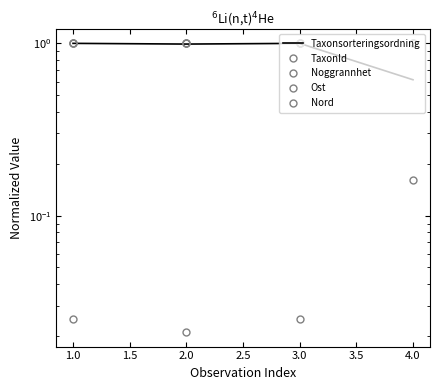

How many times do Ost and Taxonsorteringsordning cross each other?

3